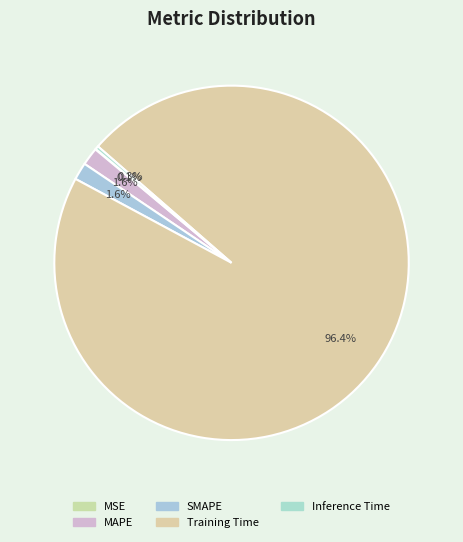

Which category has the smallest portion of the pie?

MSE